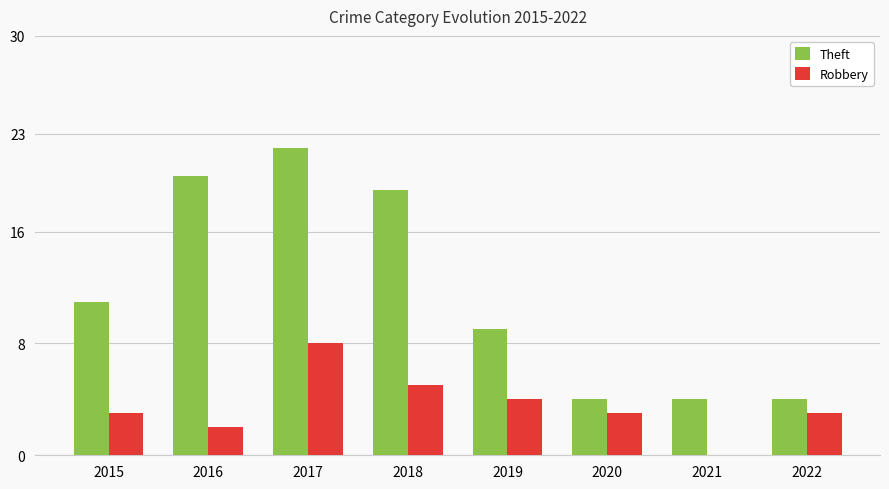

What is the sum of the Theft values at 2017 and 2016?

42